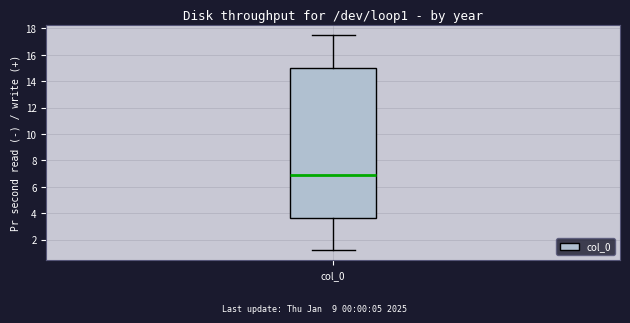

Where is the upper edge of the box for col_0 on the y-axis? The values are not printed on the chart, so give them approximately, as read against the axis.

15.0